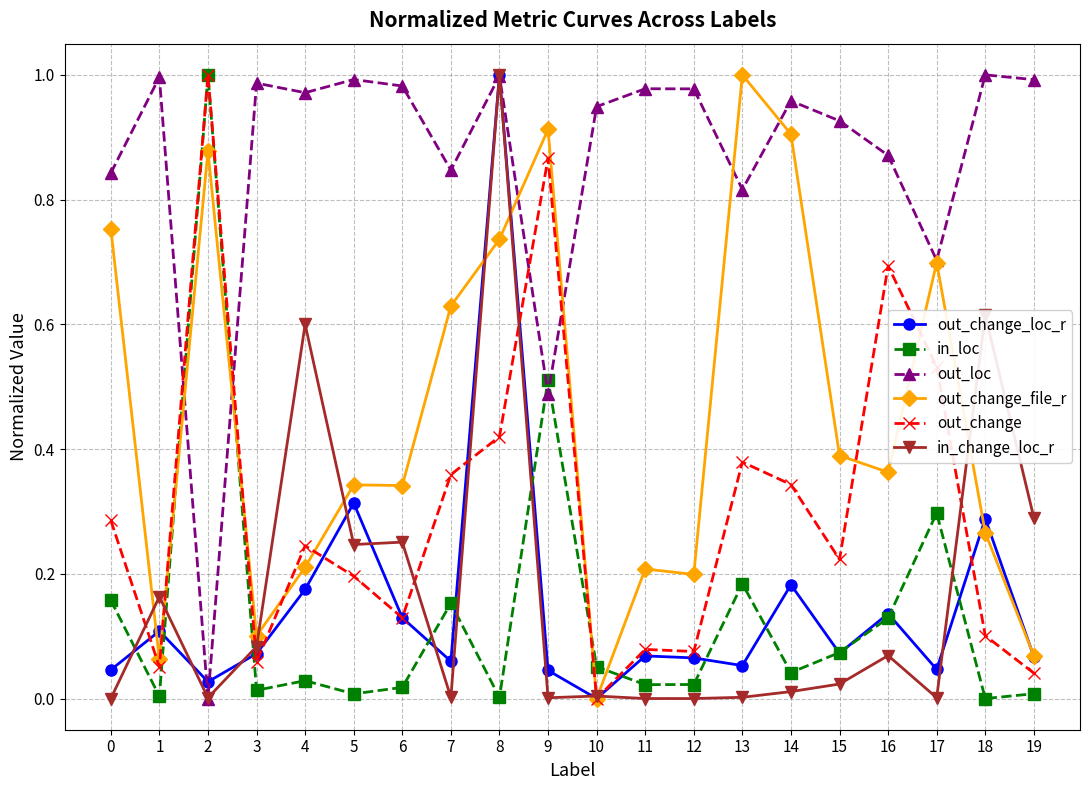

Which category has the lowest value in the out_change_file_r series?

10